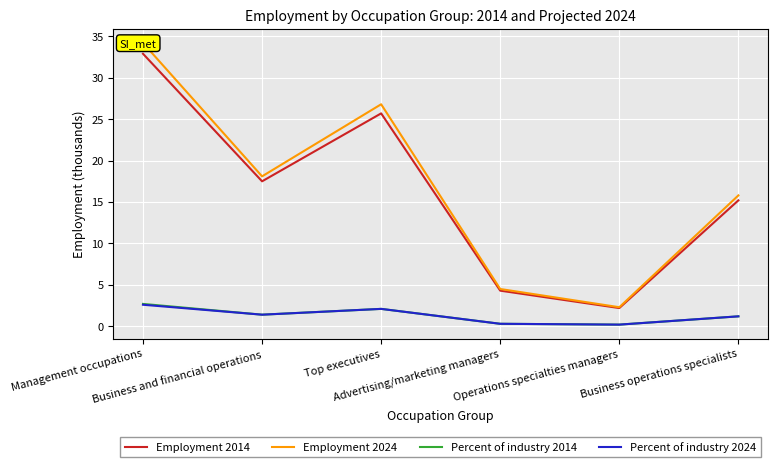

Is it true that Percent of industry 2014 equals 1.2 at Management occupations?

False